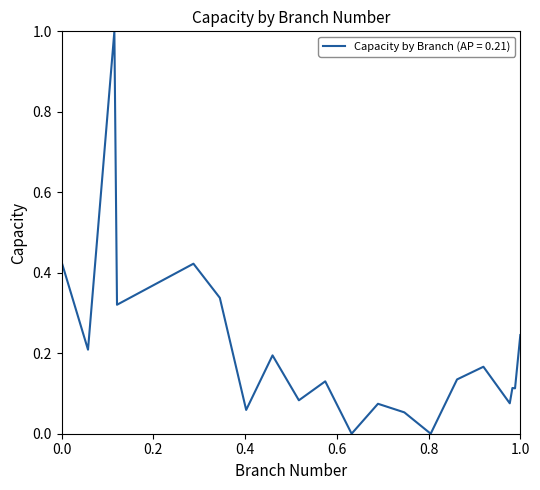

What is the greatest value displayed?

1.0